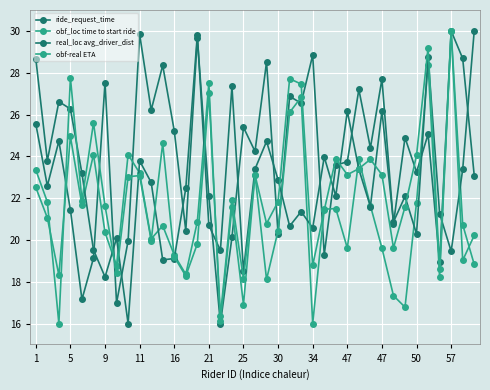

How many lines are shown in the chart?

4